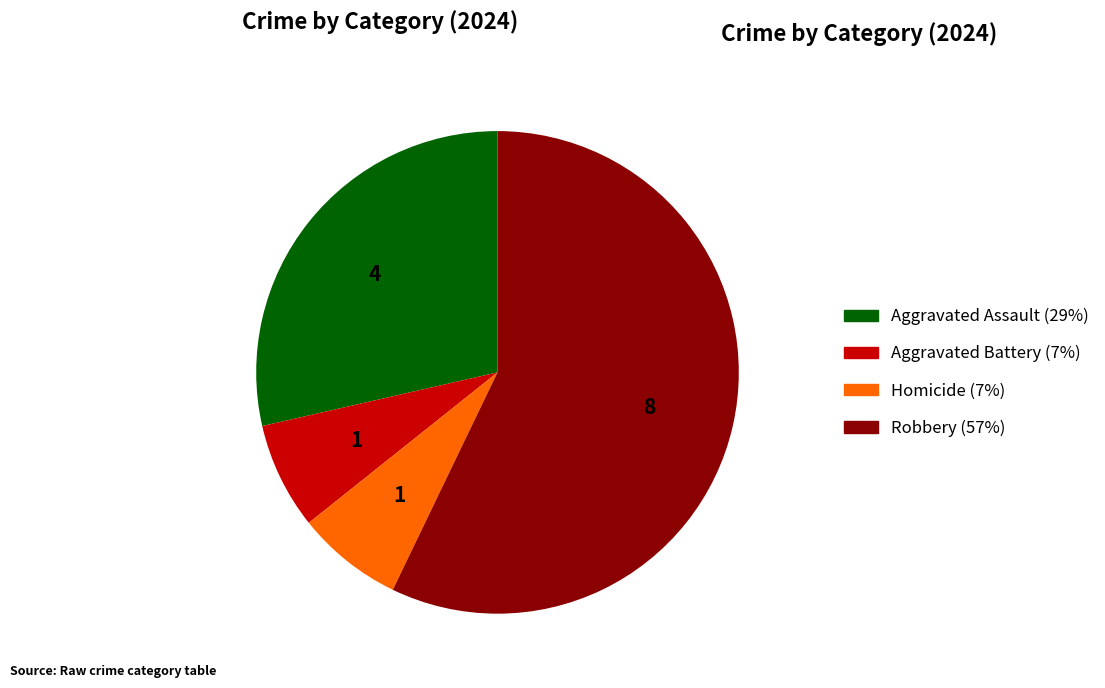

Which has a higher value, Aggravated Assault or Homicide?

Aggravated Assault